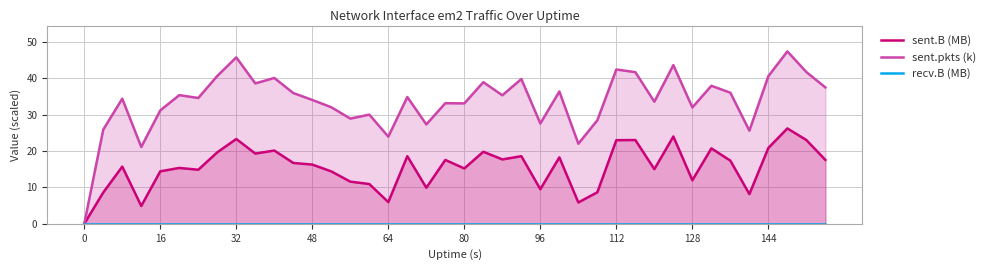

What is the highest value of the sent.pkts (k) series?

47.3